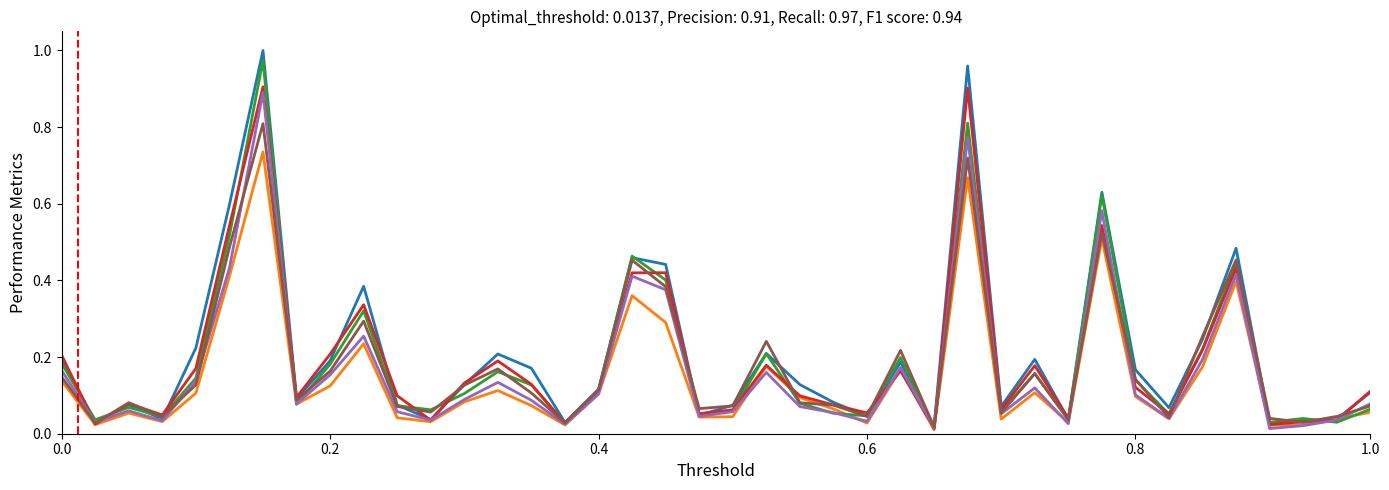

Count the number of data series in this chart.

6